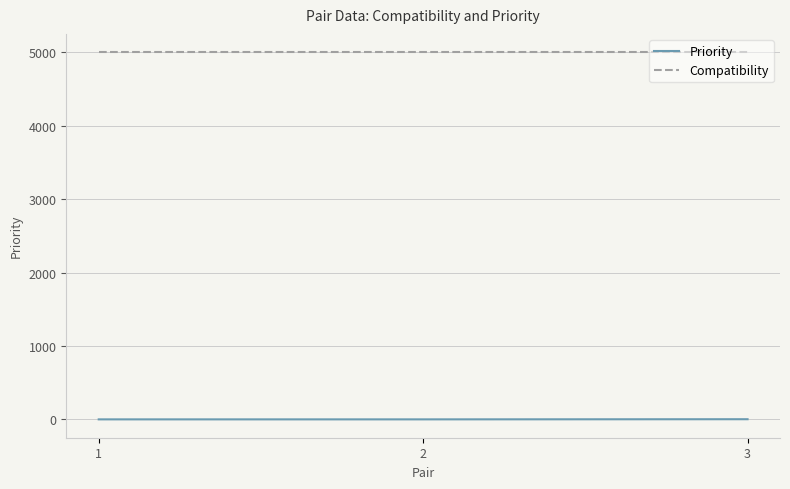

Which series has the largest total across all categories?

Compatibility